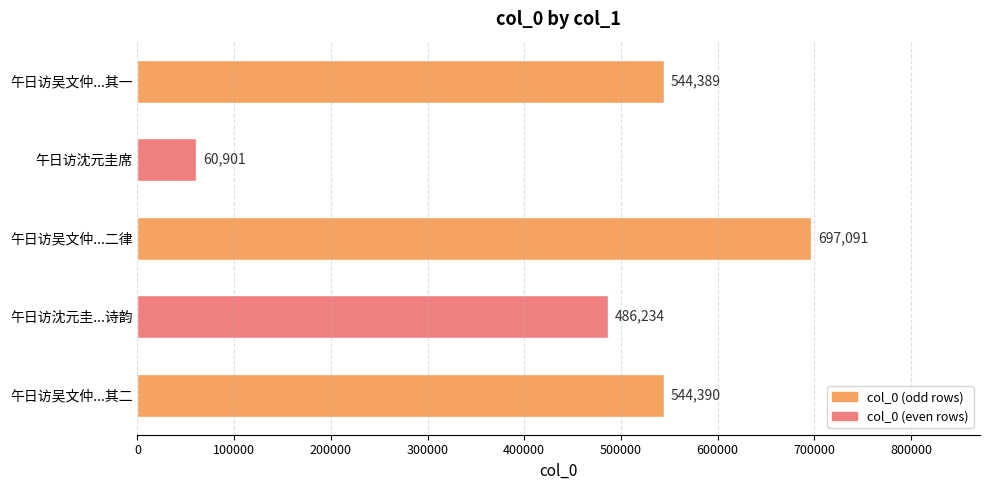

What is the approximate value at 午日访沈元圭席, to the nearest 100?

60900